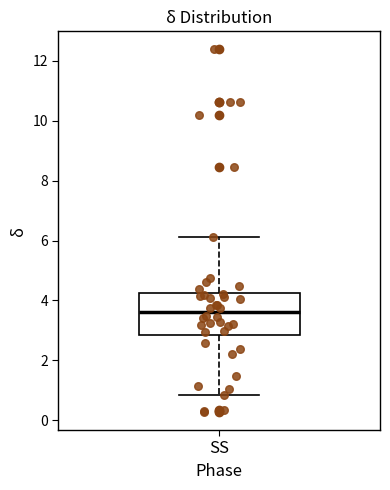

Where is the lower edge of the box for SS on the y-axis? The values are not printed on the chart, so give them approximately, as read against the axis.

2.8